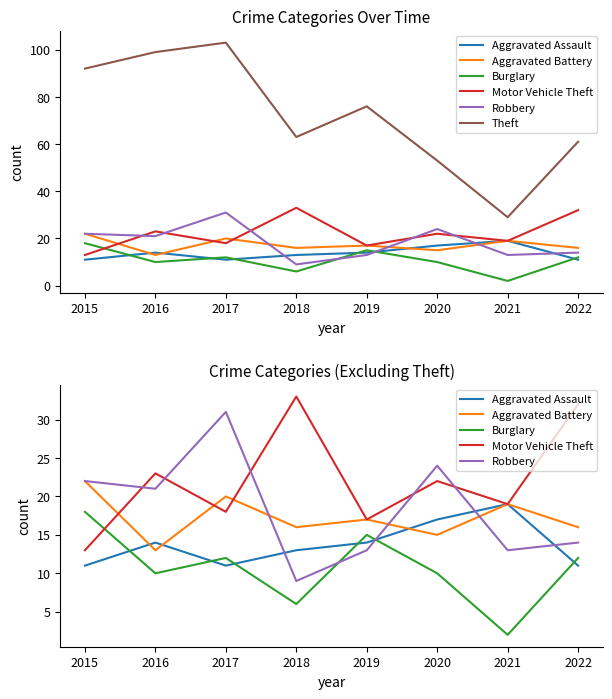

True or false: Burglary and Aggravated Battery intersect in this chart.

False